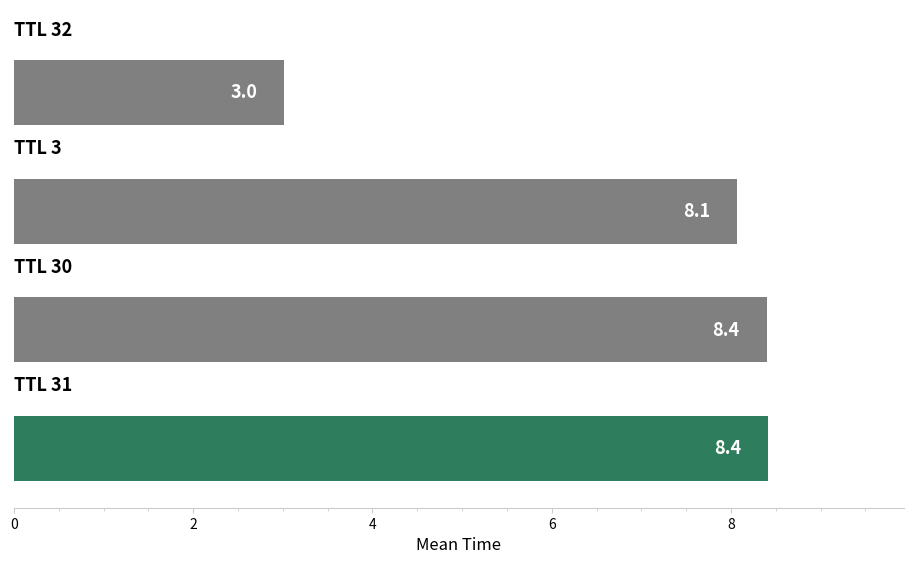

What is the smallest value displayed?

3.0